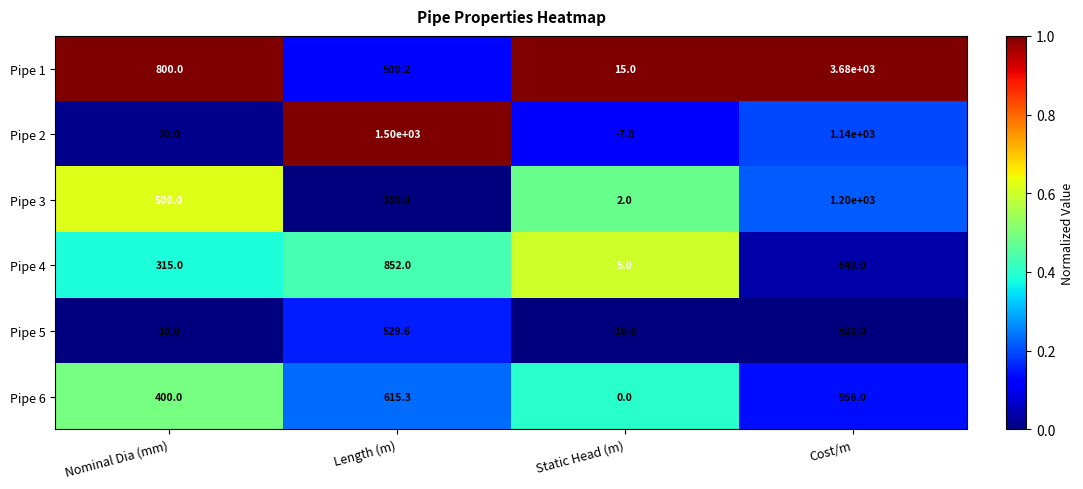

The Pipe 4 series shows 560.7 at Nominal Dia (mm). True or false?

False